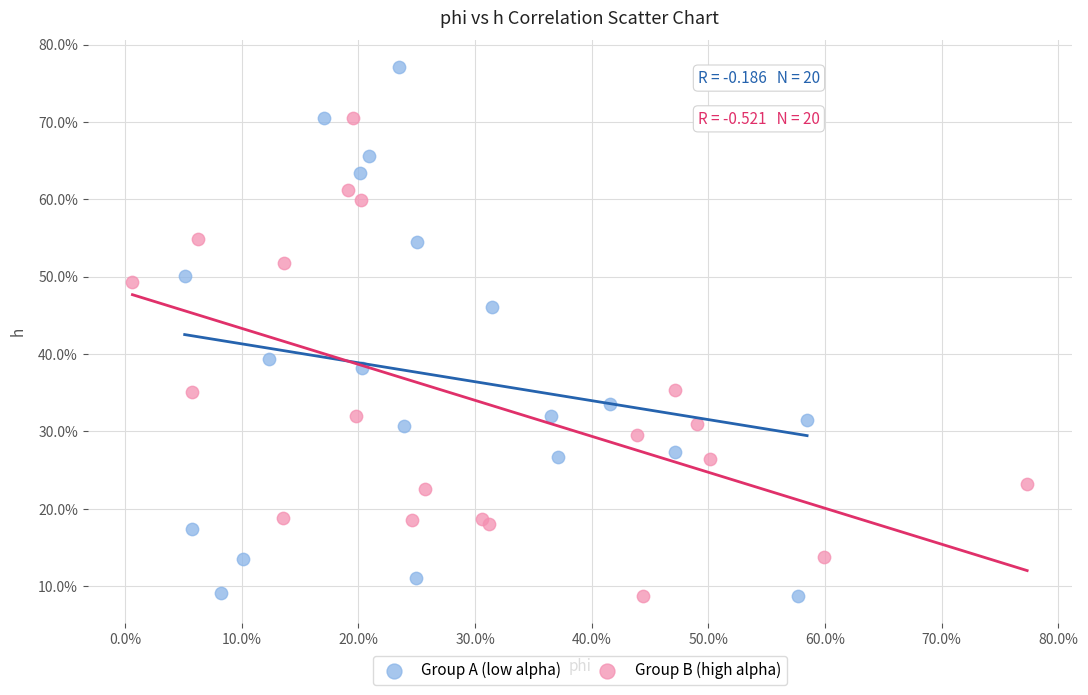

What are all the series names shown in the legend?

Group A (low alpha), Group B (high alpha)